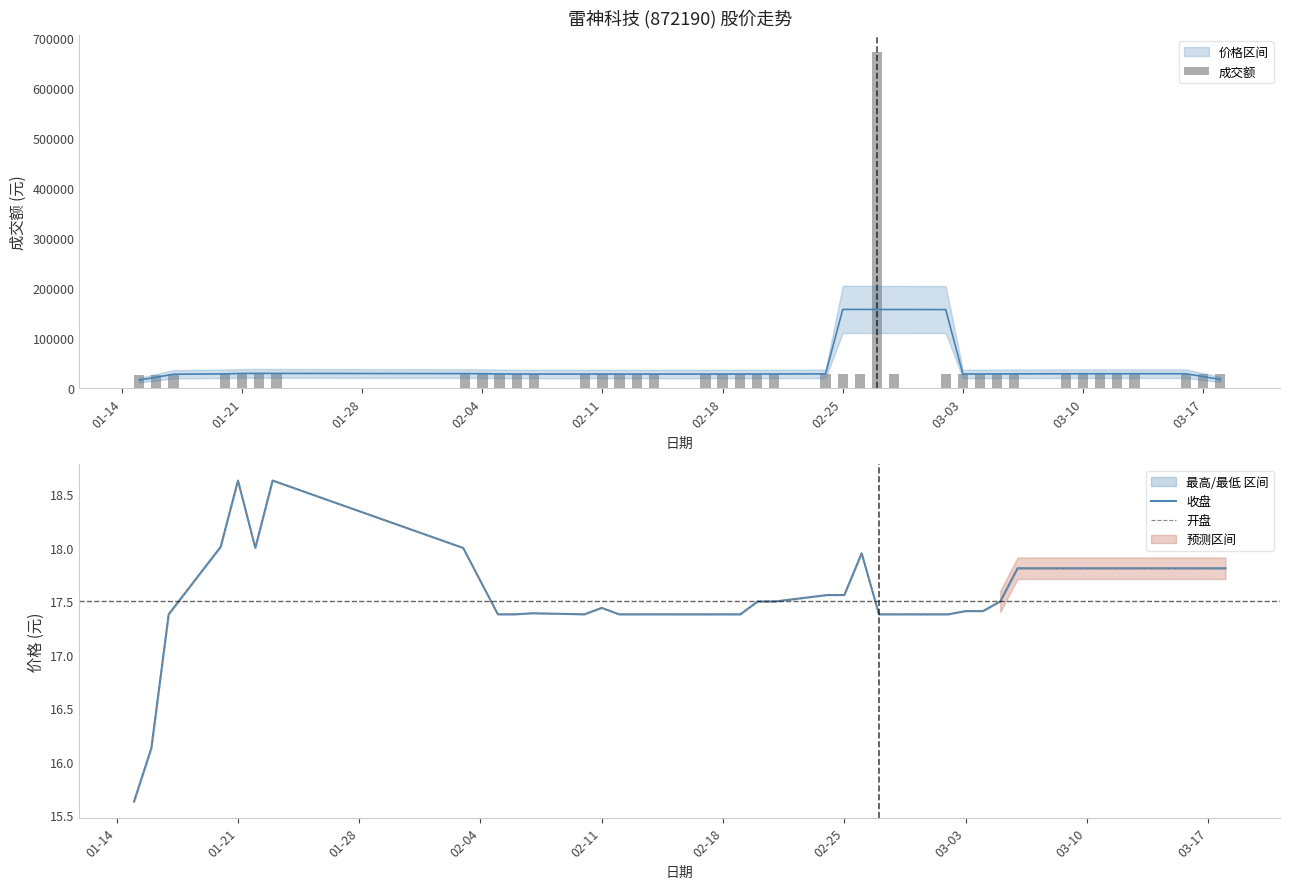

Is the value of 收盘 at 37 greater than the value of 成交额 at 03-10?

No